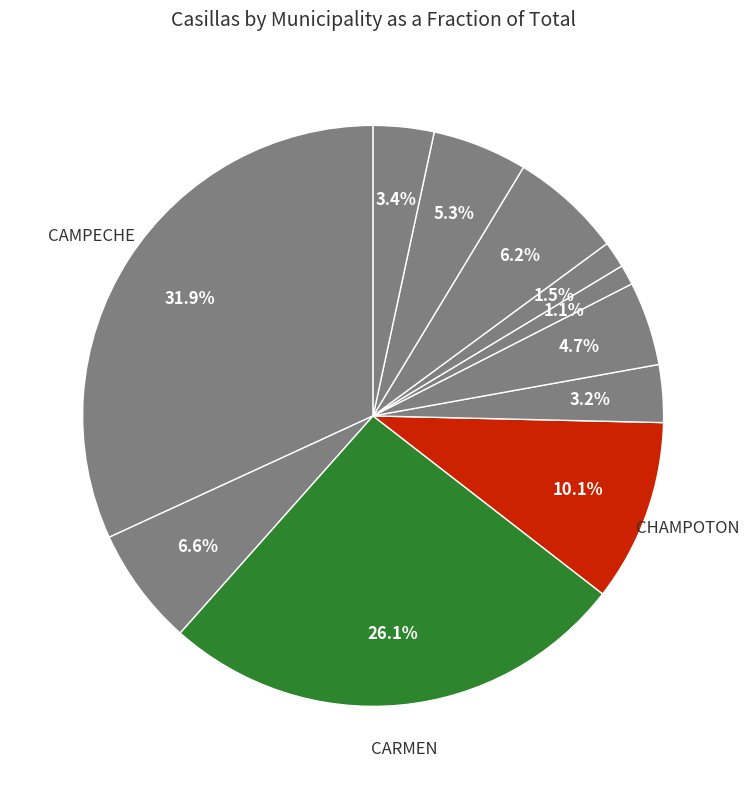

How many slices are in this pie chart?

11